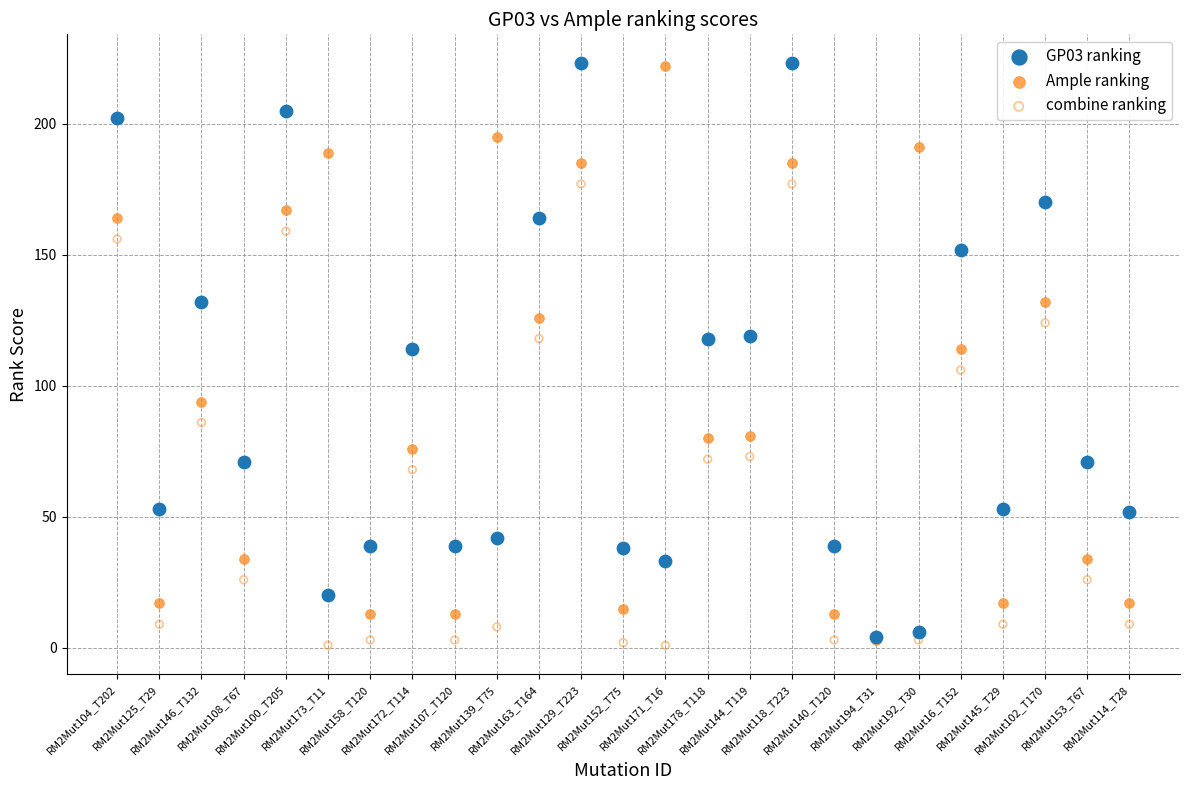

What are all the series names shown in the legend?

GP03 ranking, Ample ranking, combine ranking